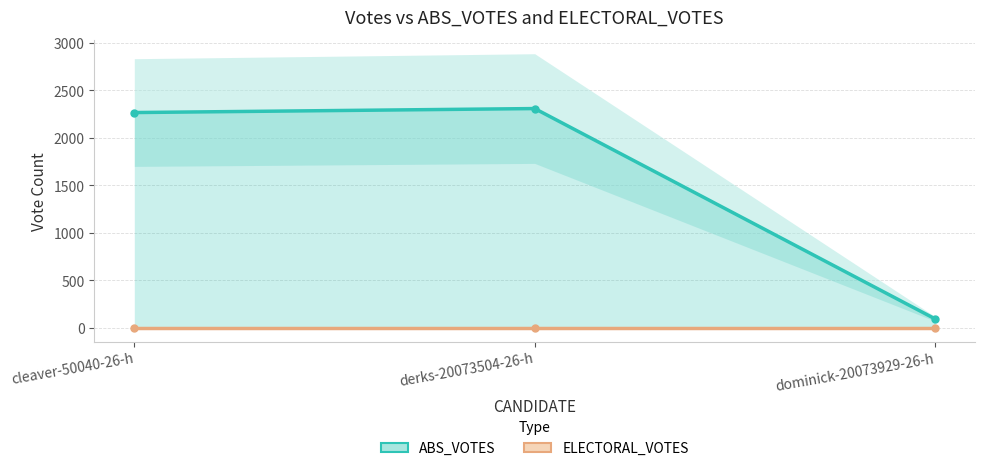

How many values in the ABS_VOTES series are below 2267?

1